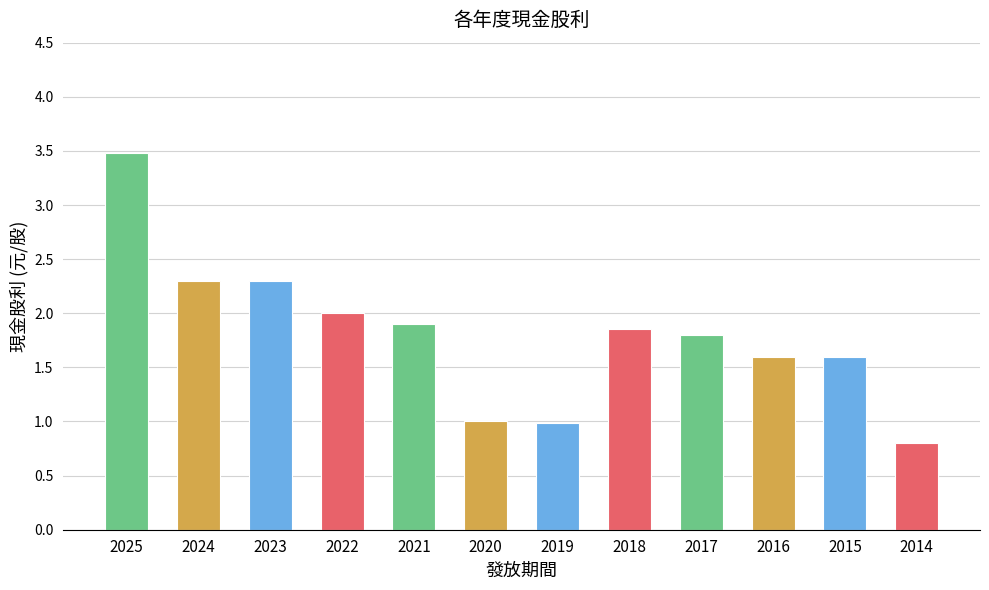

Which label corresponds to the smallest value in the chart?

2014